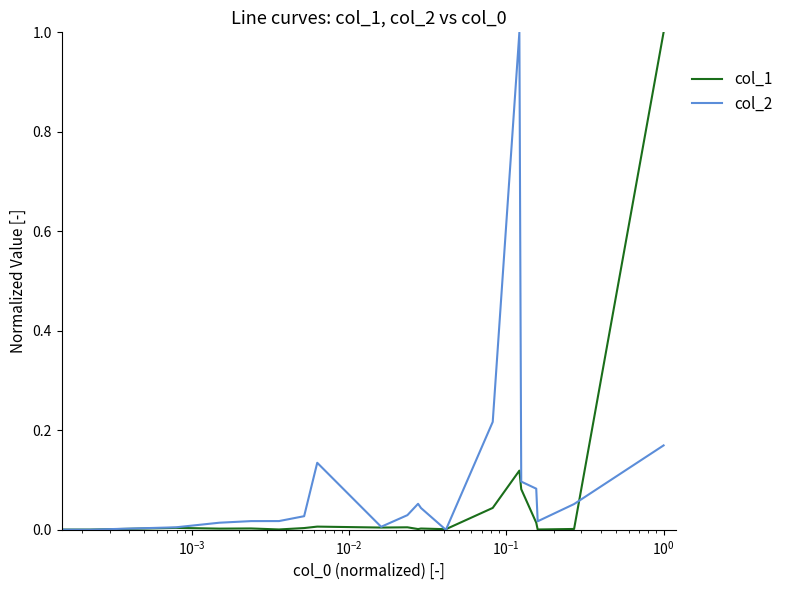

What is the greatest value displayed?

1.0